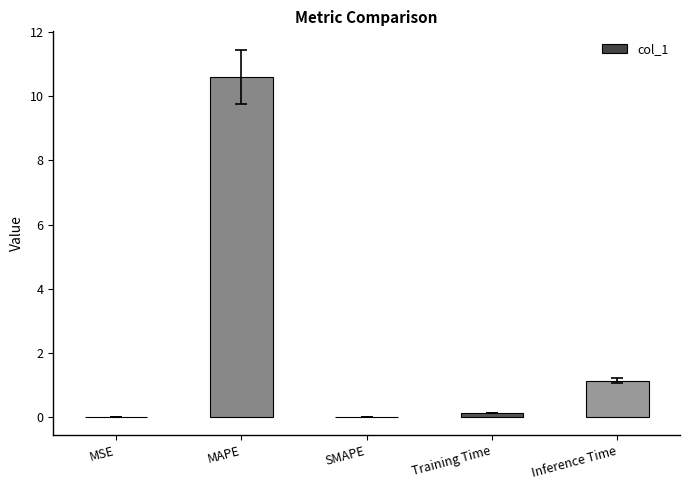

Which has a higher value, Training Time or MAPE?

MAPE